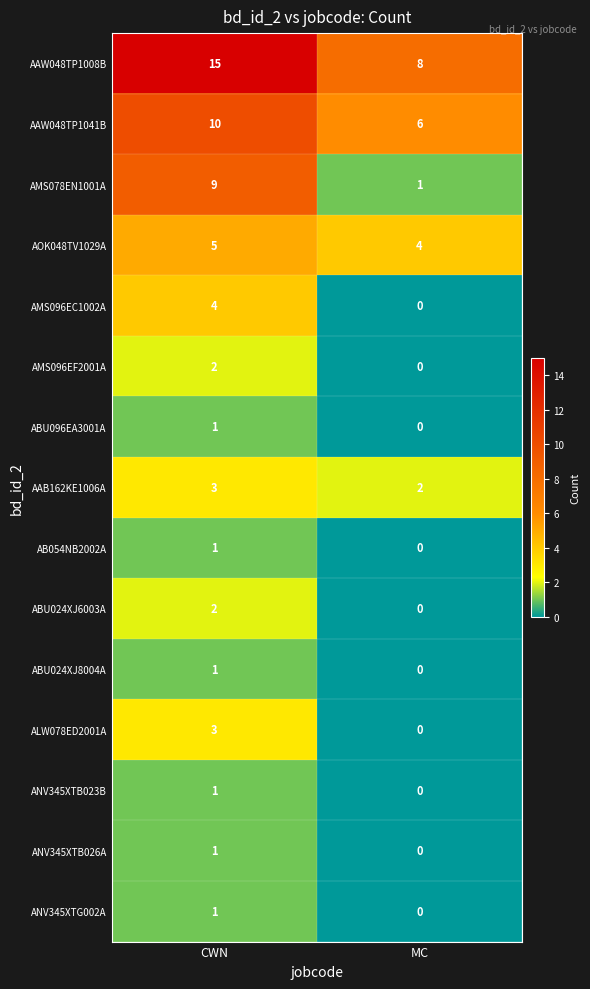

At which category is the sum across all series the highest?

CWN